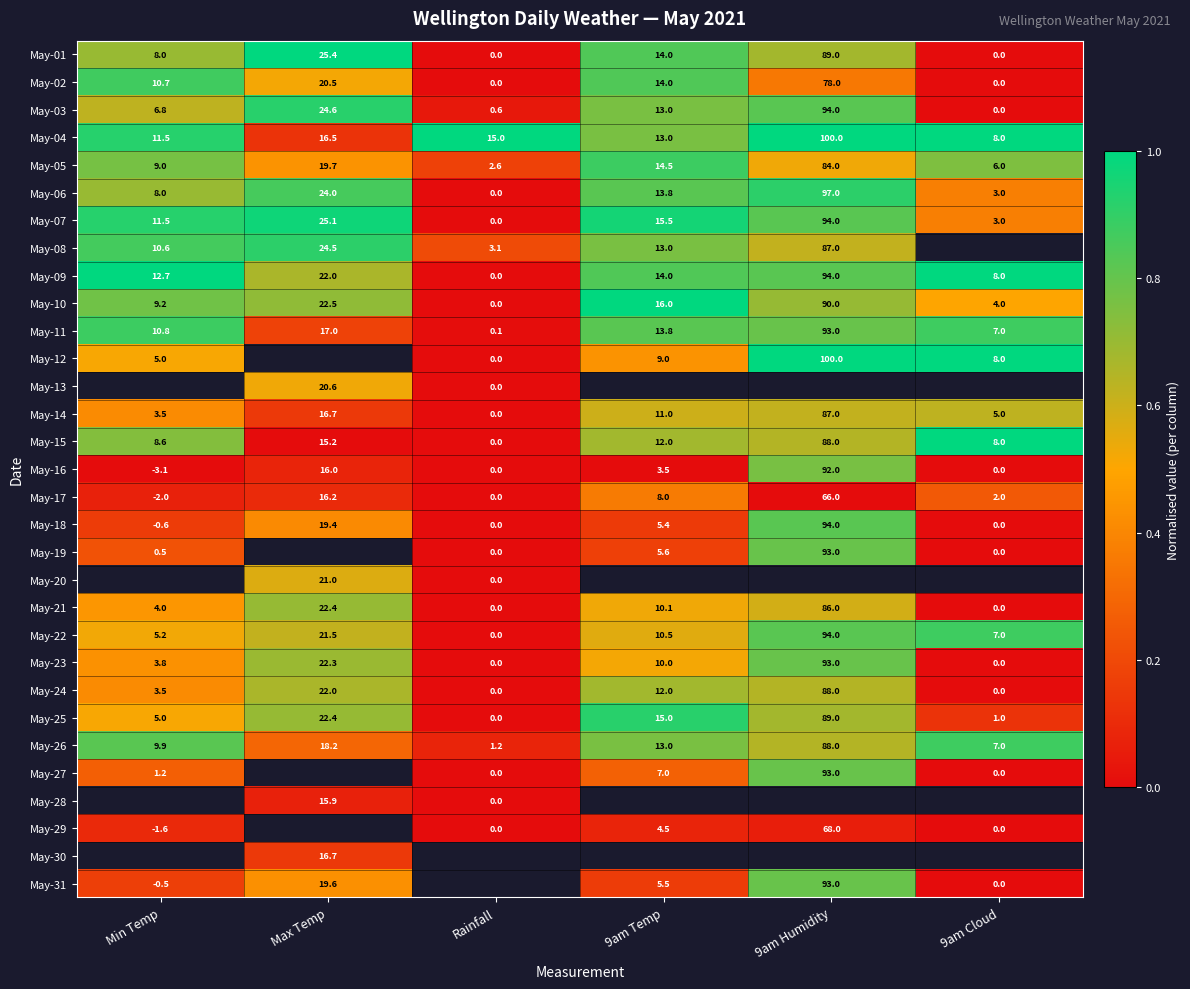

Is the value of May-27 at 9am Cloud greater than the value of May-03 at 9am Humidity?

No